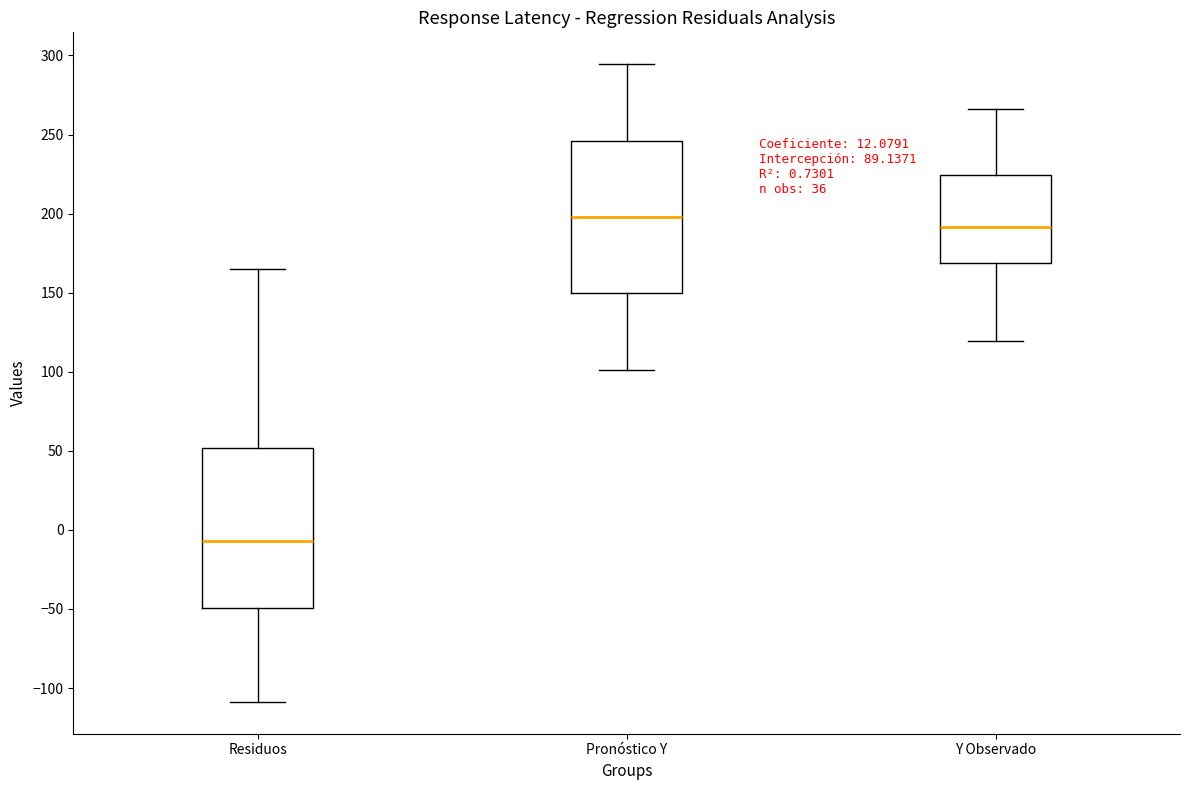

Which box's median line is the lowest?

Residuos